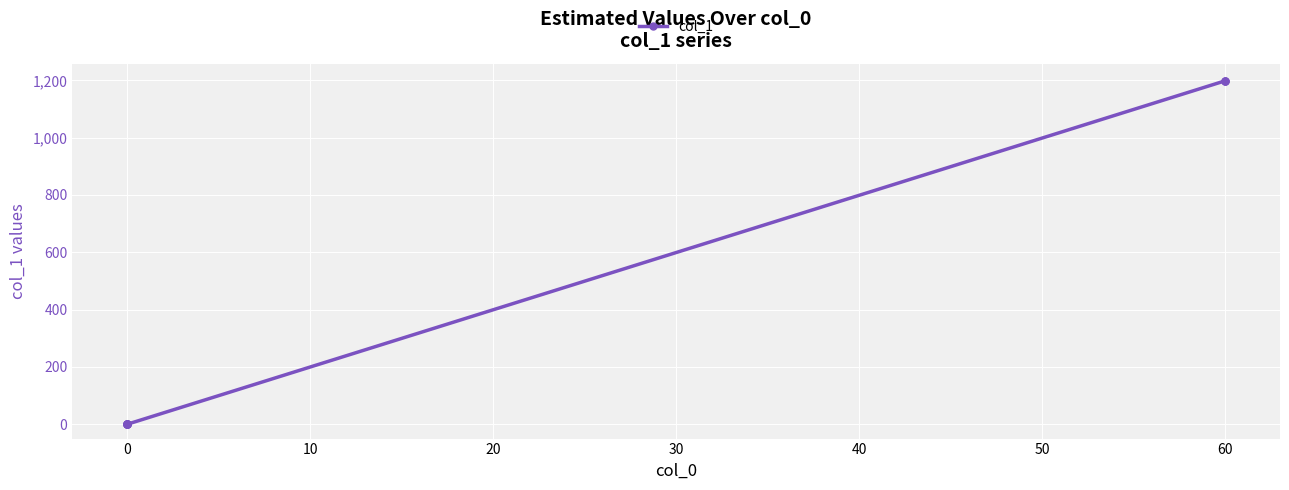

Is this an area chart (filled region under the line)?

No